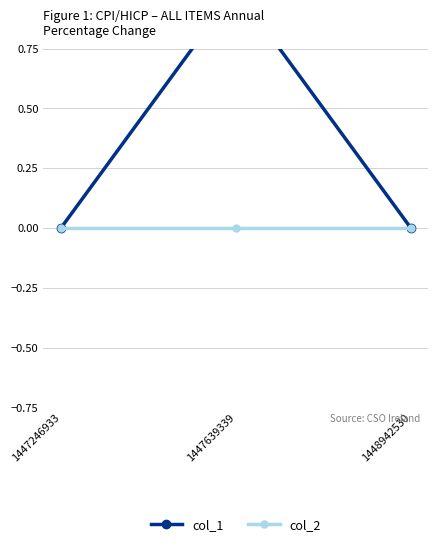

Which category has the lowest value in the col_1 series?

1447246933